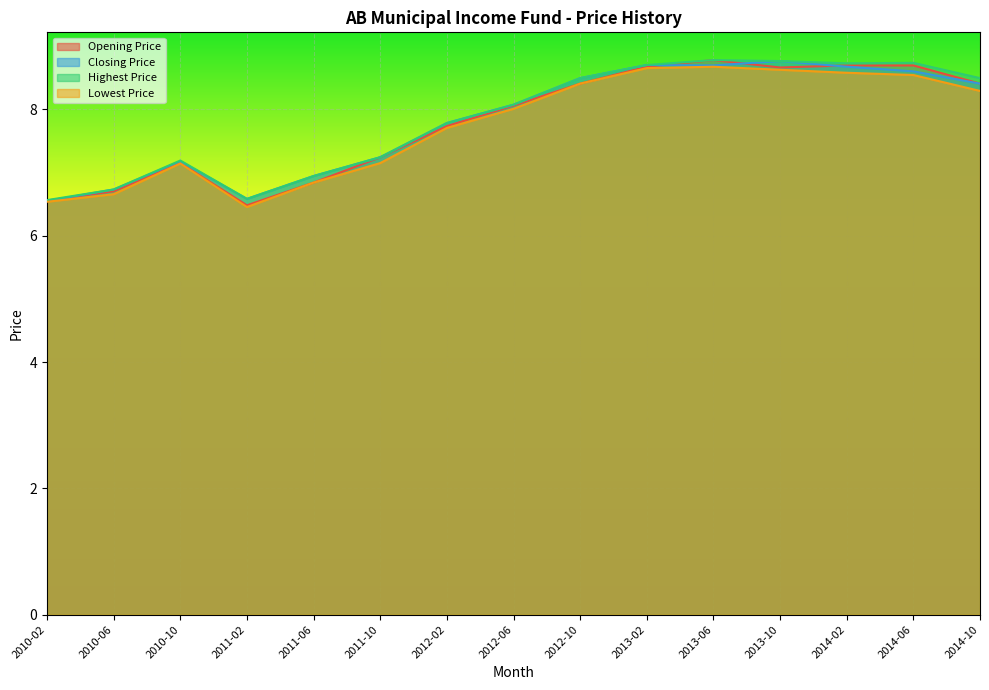

Which category has the highest value across all series?

2013-06